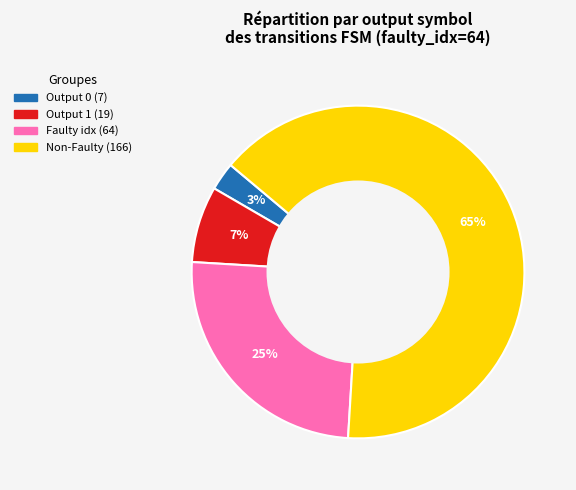

To the nearest percent, what is the average slice percentage?

25%